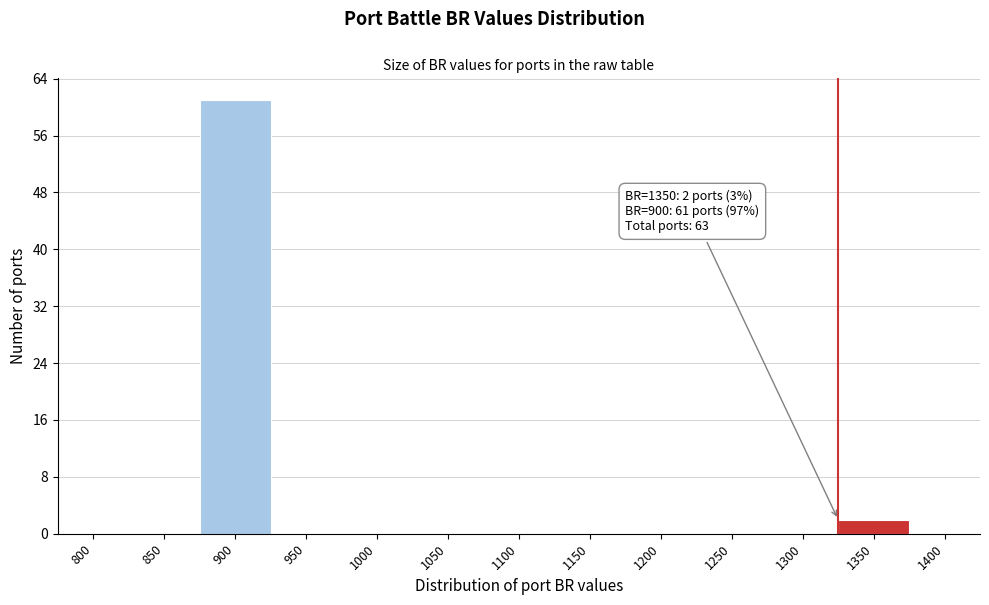

Reading left to right, list all the values displayed in this chart.

800=0	850=0	900=61	950=0	1000=0	1050=0	1100=0	1150=0	1200=0	1250=0	1300=0	1350=2	1400=0